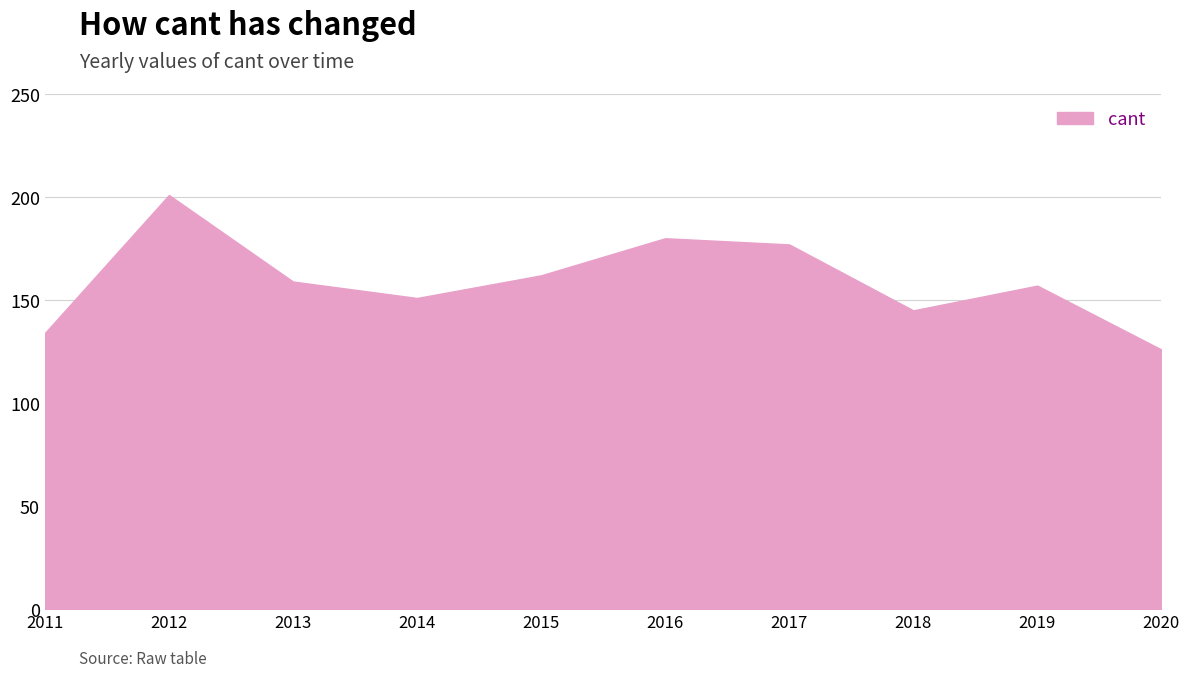

What is the difference between the values at 2012 and 2017?

24